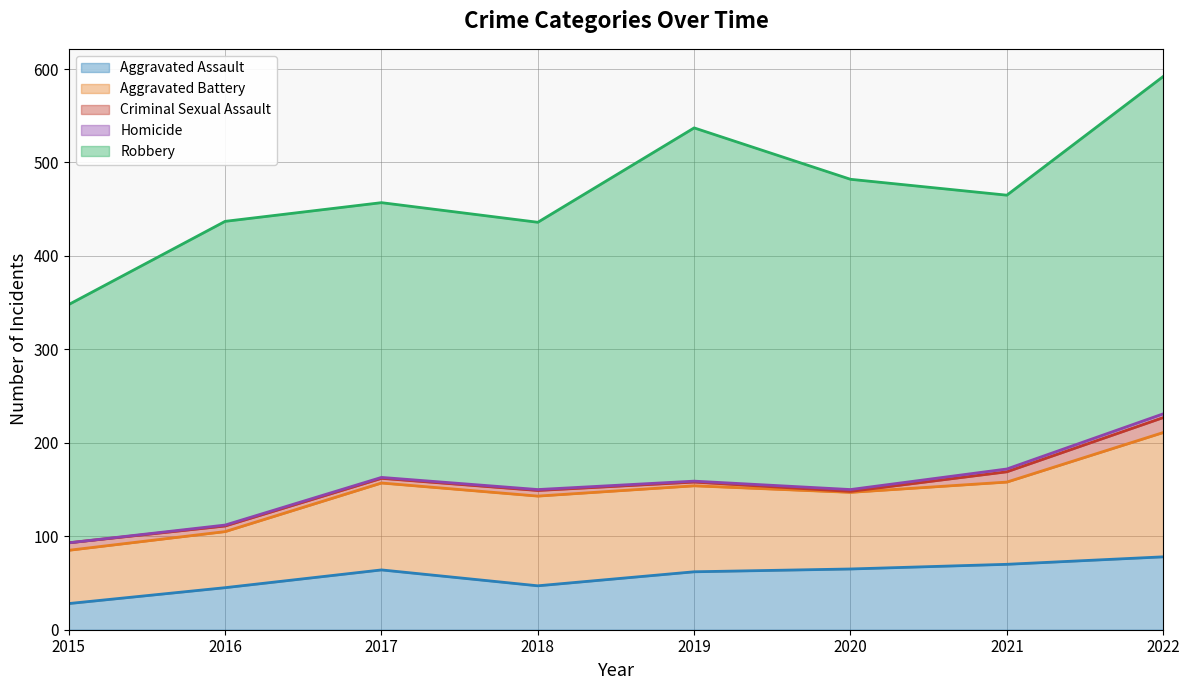

How many values in the Aggravated Battery series are below 92?

4